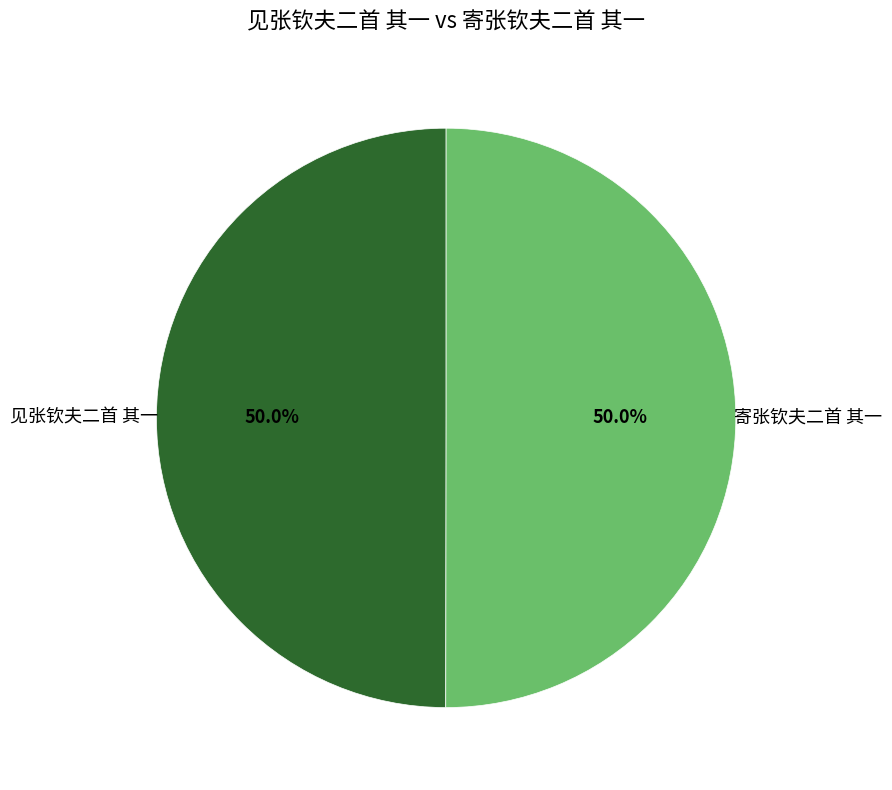

How many slices are in this pie chart?

2